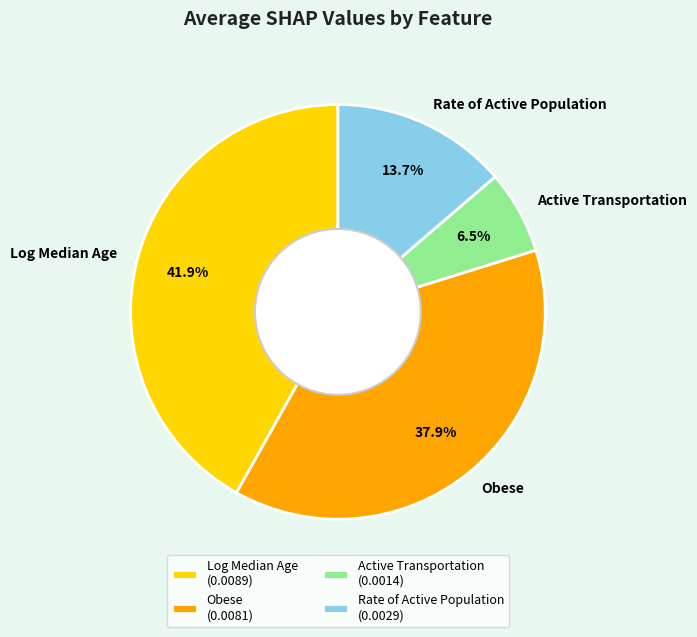

What is the largest slice in the pie chart?

Log Median Age